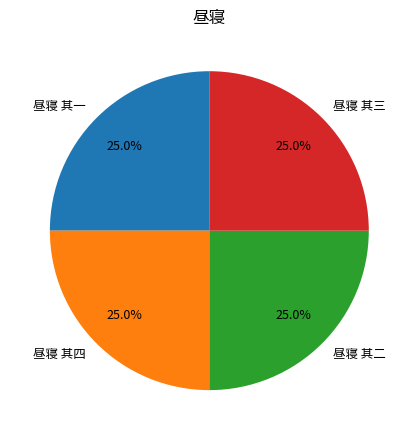

How many slices are in this pie chart?

4